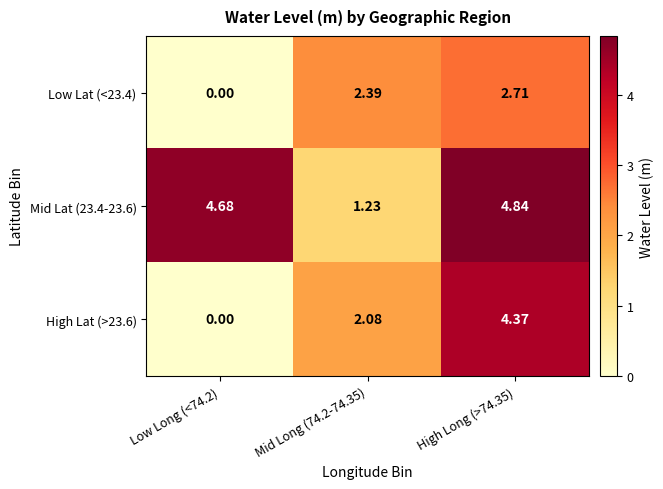

Is the value of Low Lat (<23.4) at Mid Long (74.2-74.35) greater than the value of Mid Lat (23.4-23.6) at Low Long (<74.2)?

No